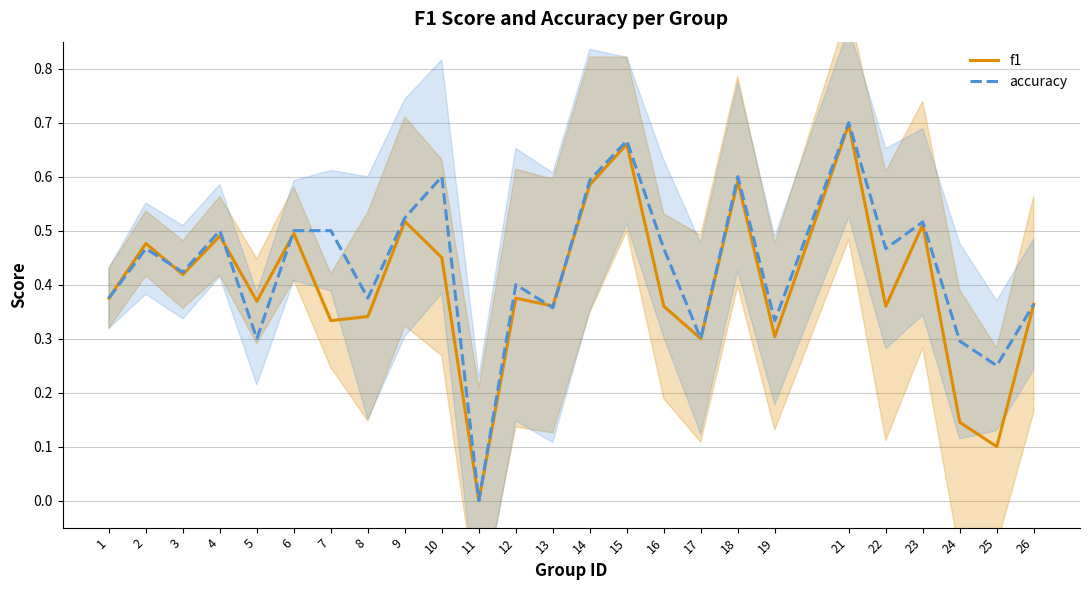

The value of accuracy at 7 is 0.2. True or false?

False